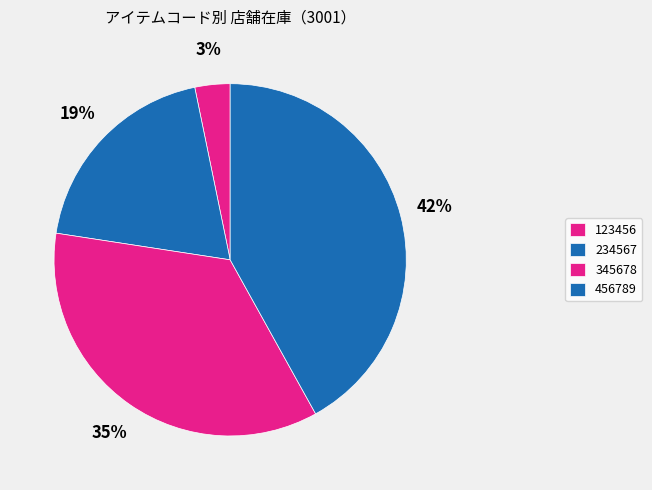

Which has a higher value, 345678 or 123456?

345678